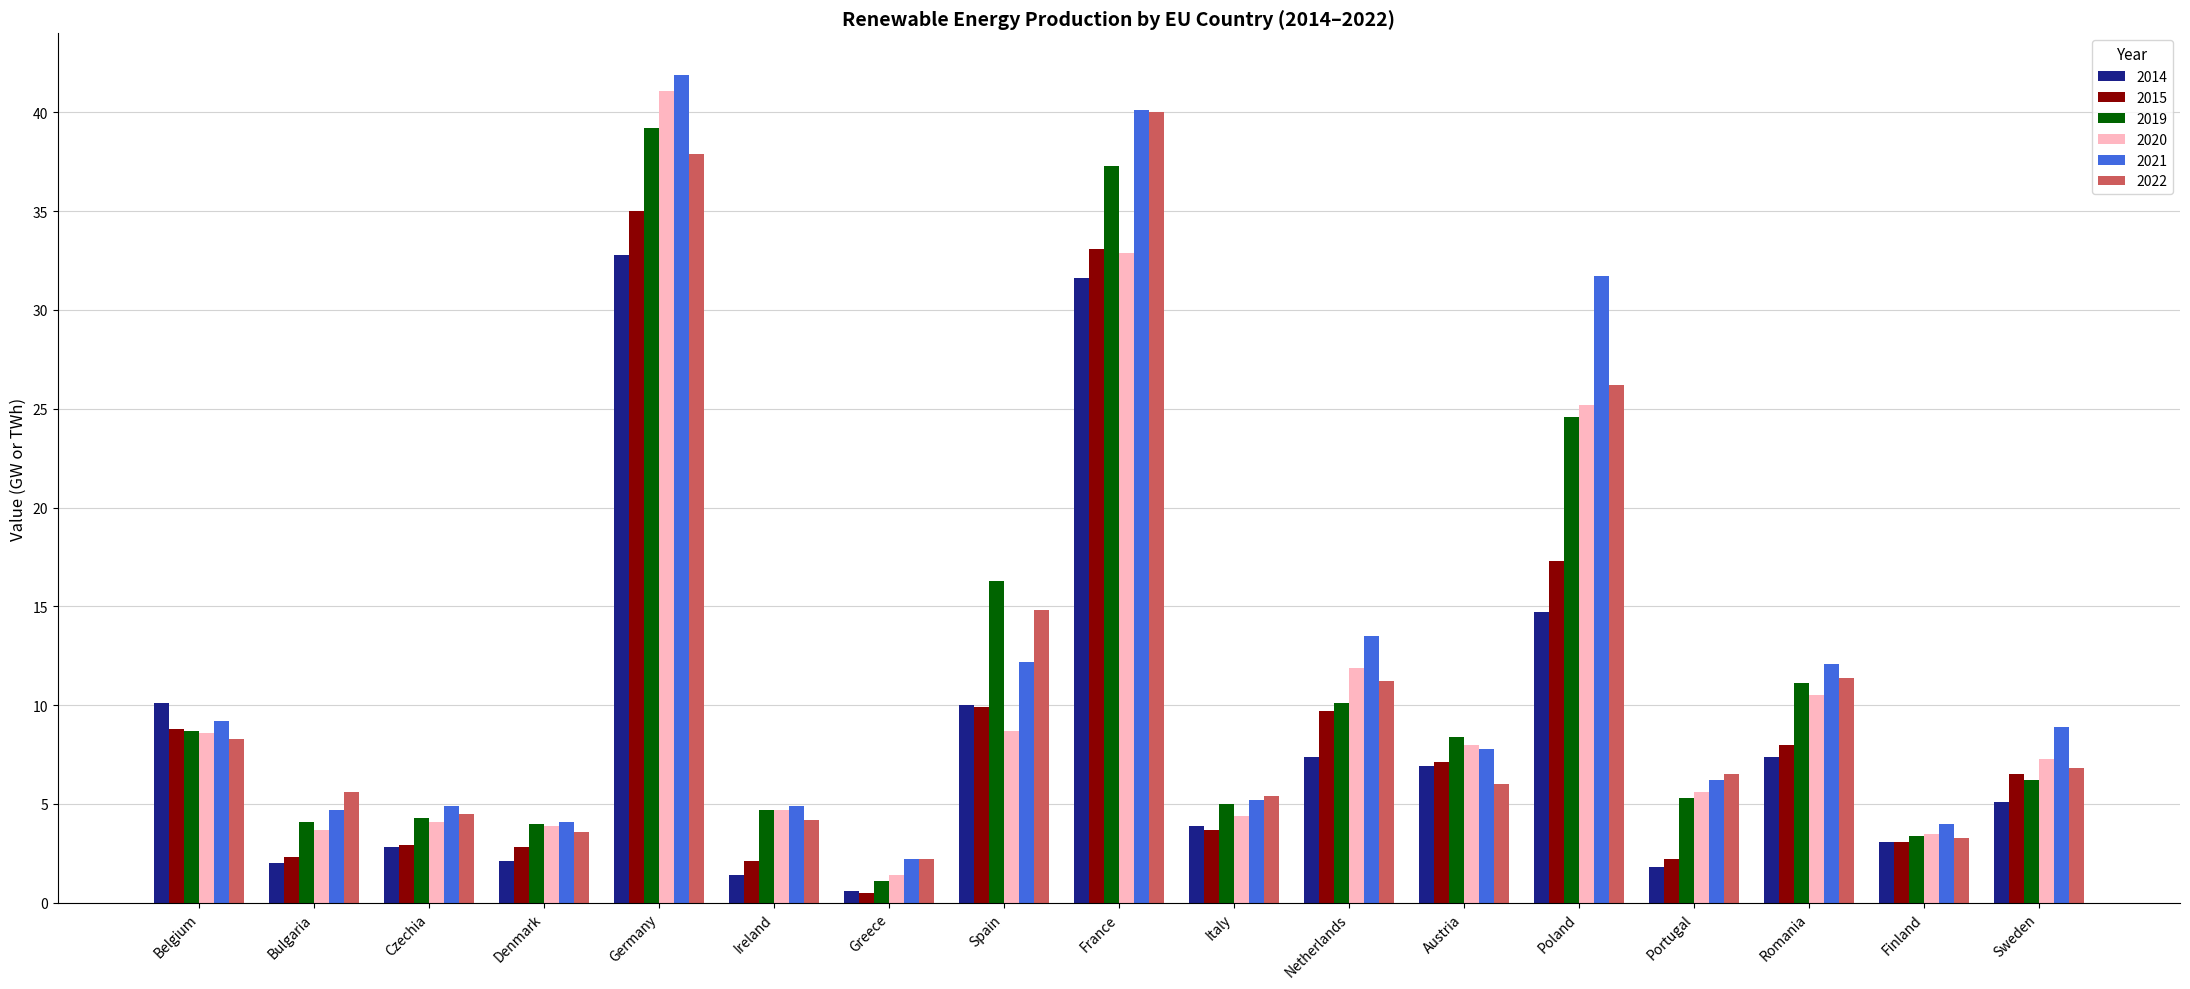

What is the sum of the 2020 values at Finland and Greece?

4.9